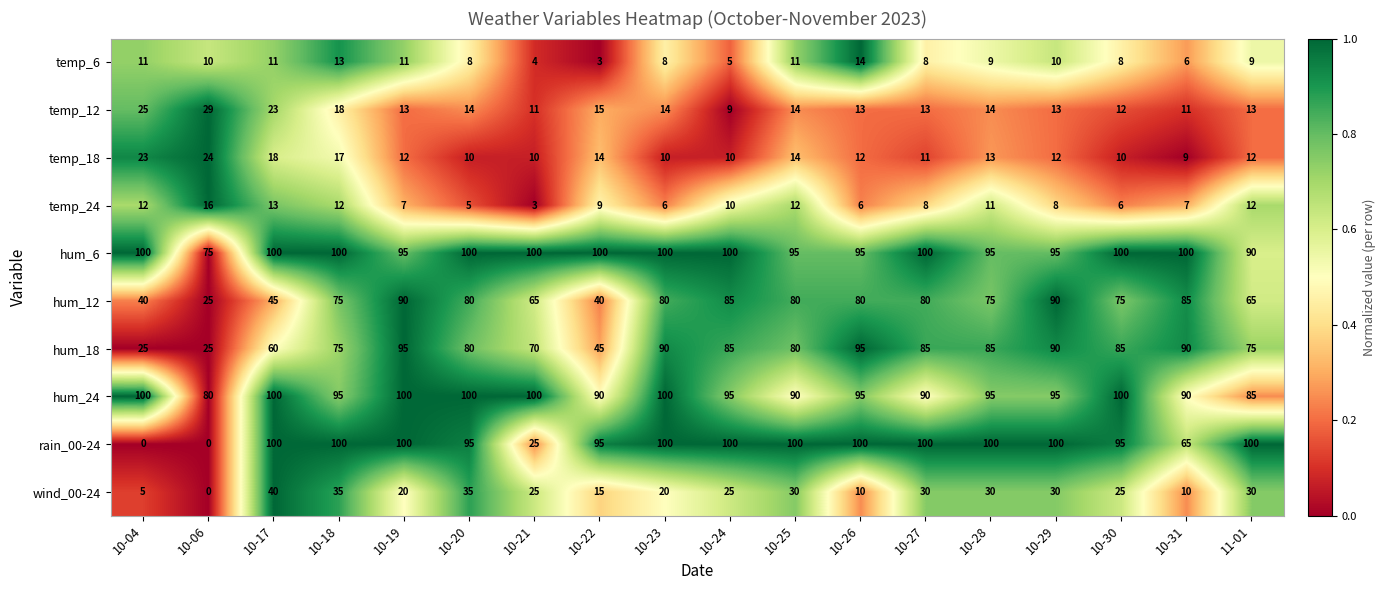

How many wind_00-24 values are between 15 and 30?

11